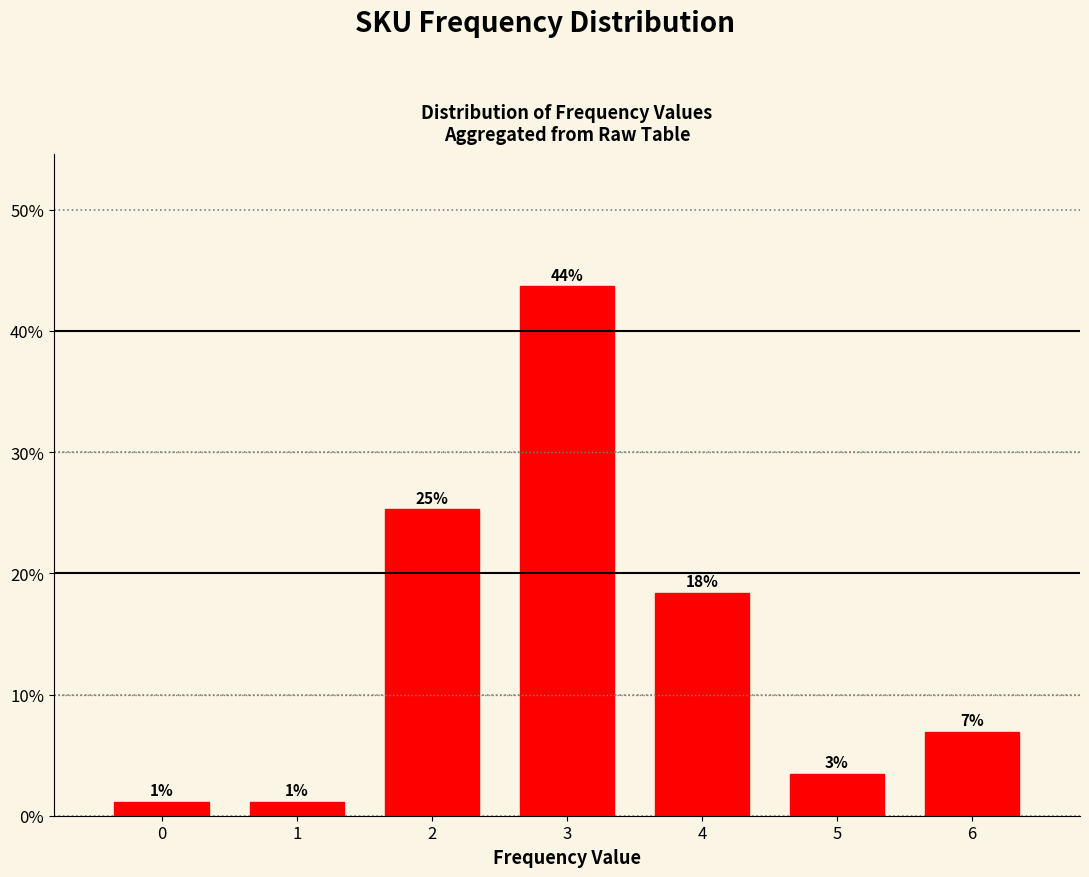

Are the bars horizontal?

No